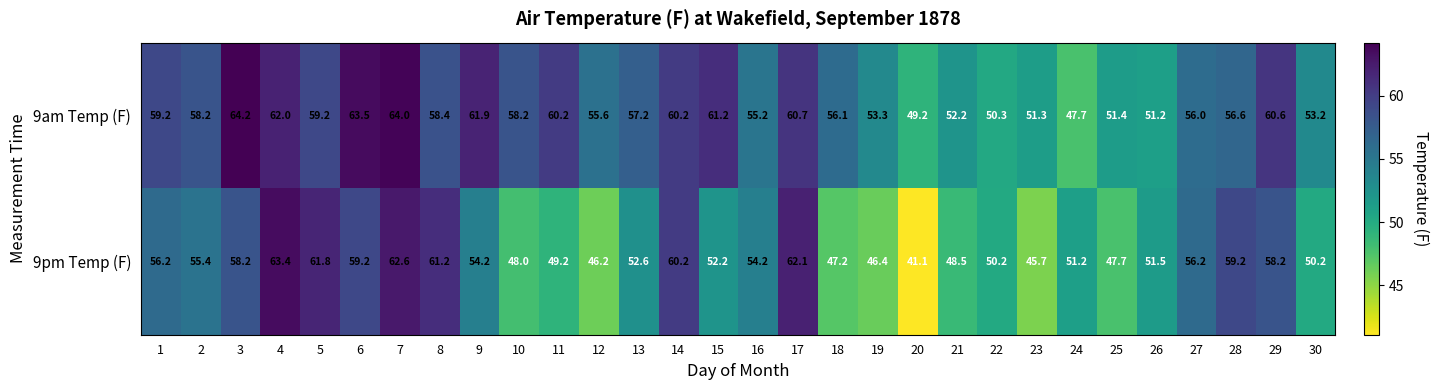

What is the difference between the maximum and minimum values in the 9pm Temp (F) series?

22.3